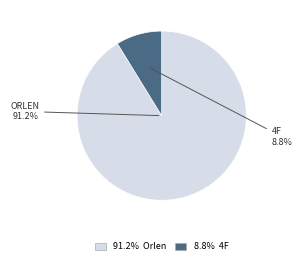

How many segments does this pie chart have?

2